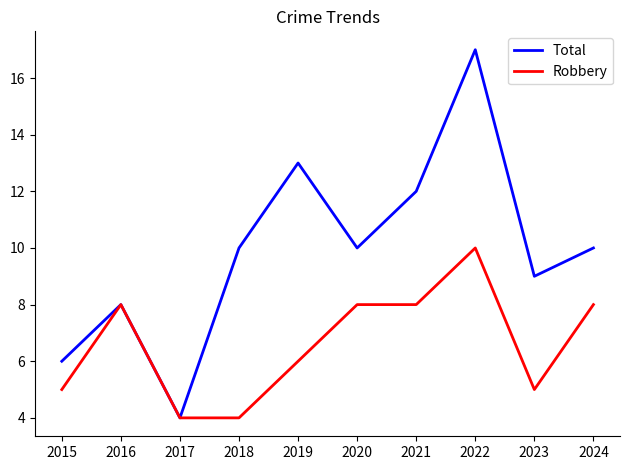

What is the maximum value for Total?

17